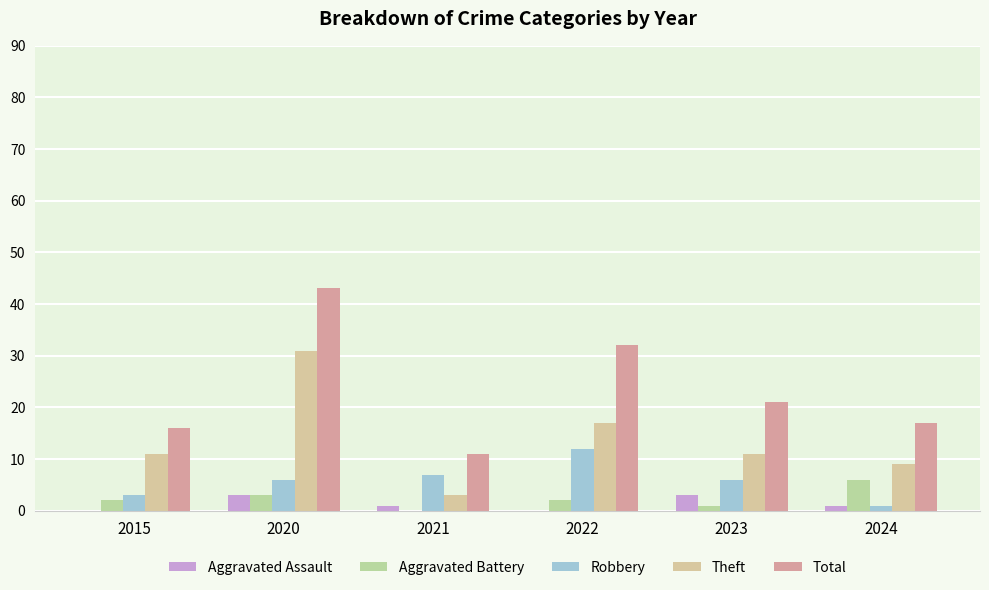

Which series changed the most between 2022 and 2023?

Total